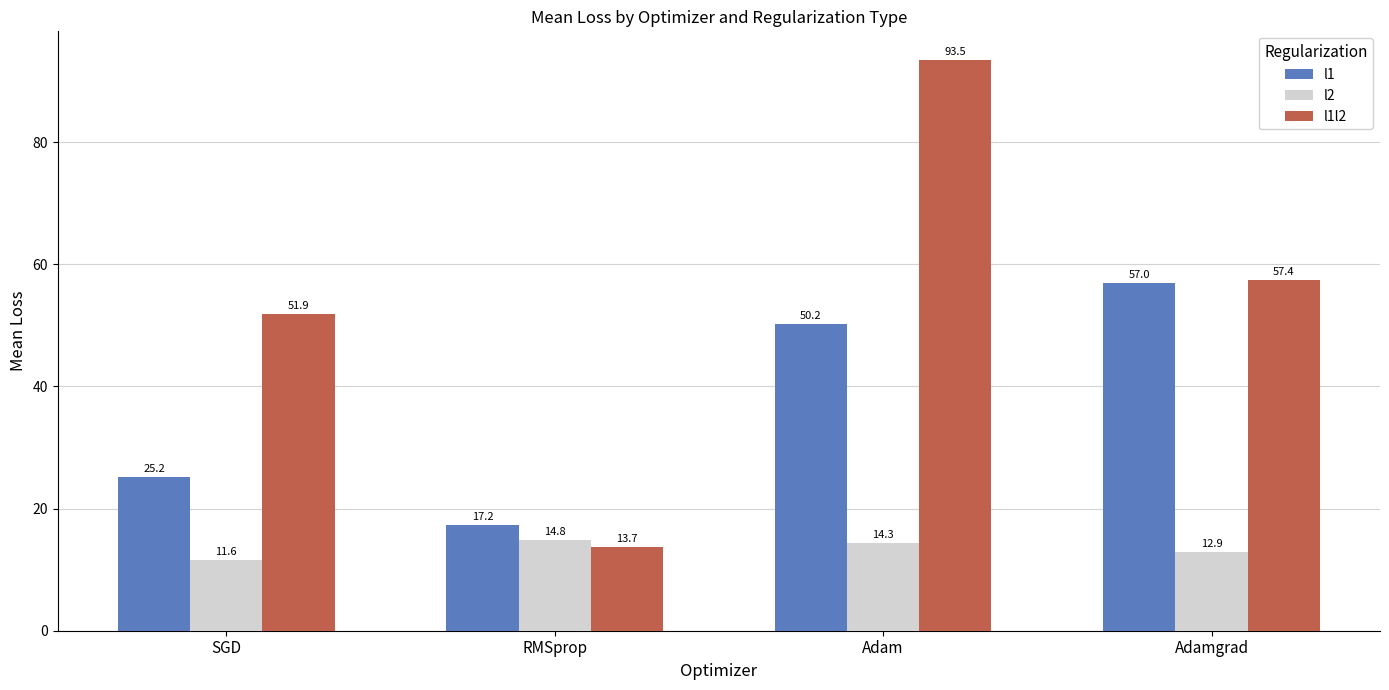

What are all the series names shown in the legend?

l1, l2, l1l2